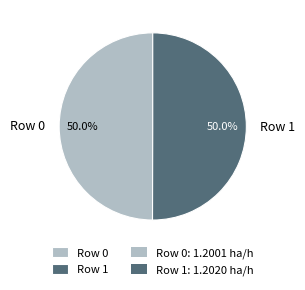

Is the sum of Row 0 and Row 1 greater than half?

Yes